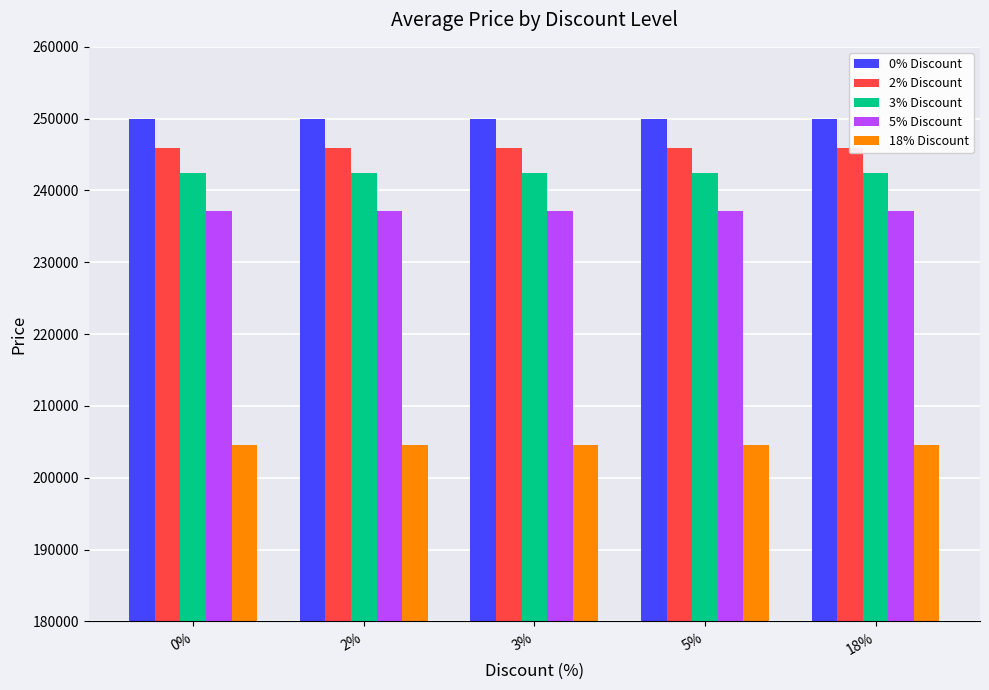

Reading right to left, list all the values displayed in this chart.

0% Discount: 18%=249900	5%=249900	3%=249900	2%=249900	0%=249900
2% Discount: 18%=245900	5%=245900	3%=245900	2%=245900	0%=245900
3% Discount: 18%=242400	5%=242400	3%=242400	2%=242400	0%=242400
5% Discount: 18%=237200	5%=237200	3%=237200	2%=237200	0%=237200
18% Discount: 18%=204500	5%=204500	3%=204500	2%=204500	0%=204500